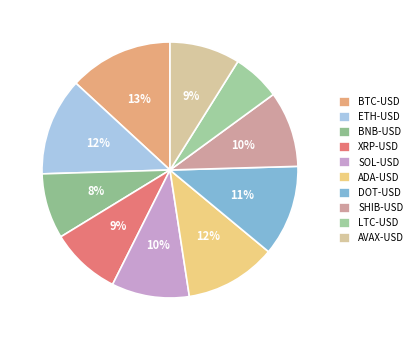

How many slices are in this pie chart?

10